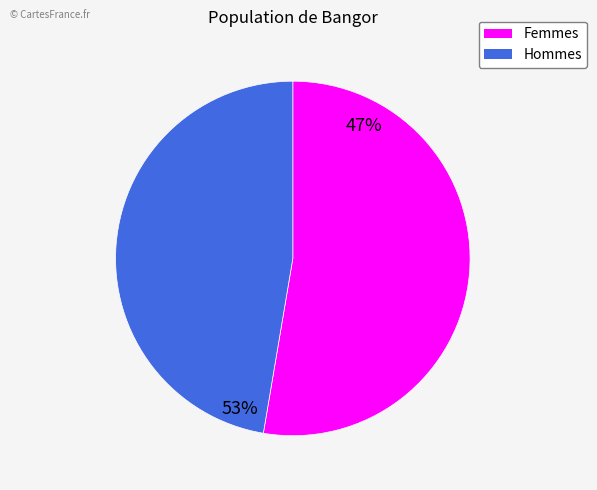

True or false: Male accounts for 47% of the total.

True